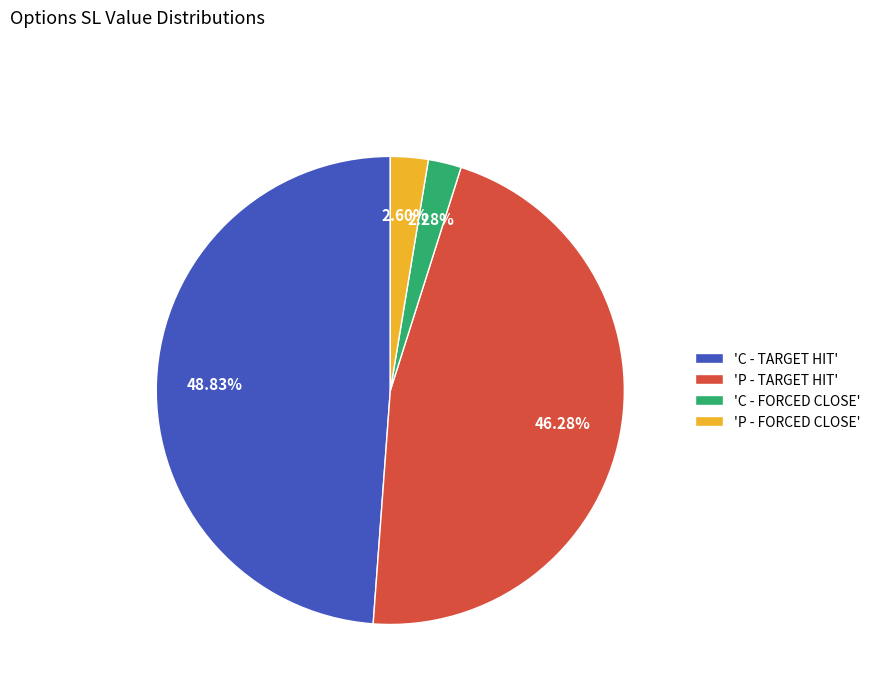

Does 'C - TARGET HIT' represent more than half of the total?

No